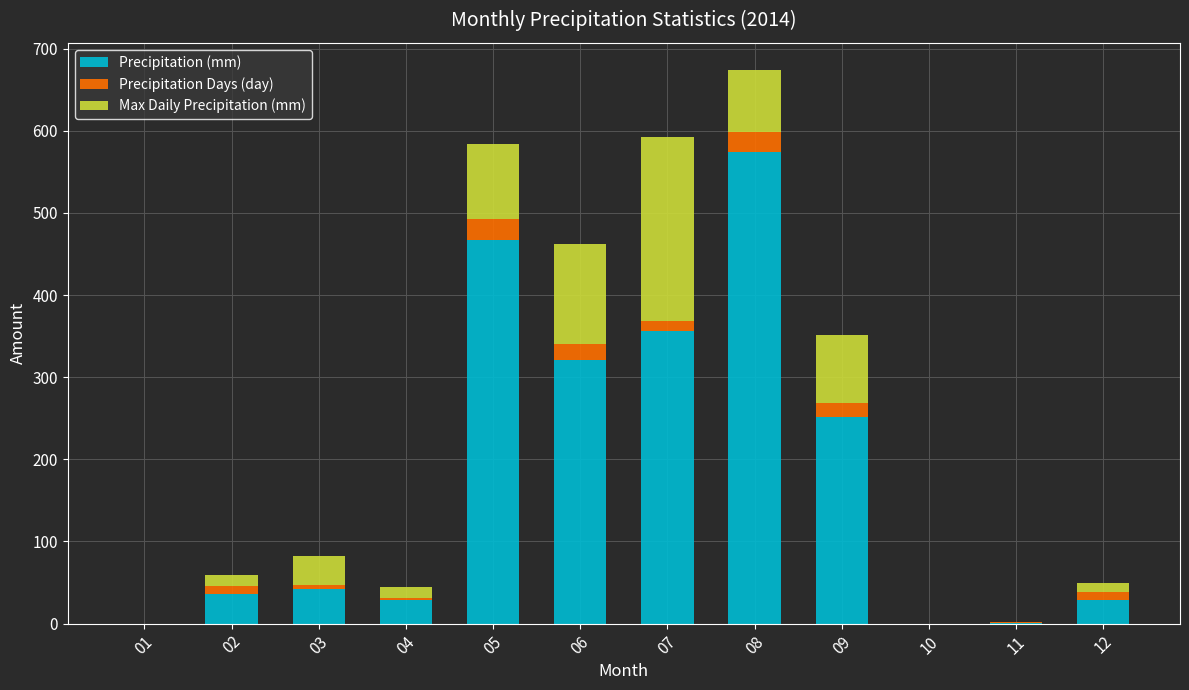

What is the sum of the Precipitation (mm) values at 09 and 06?

573.0